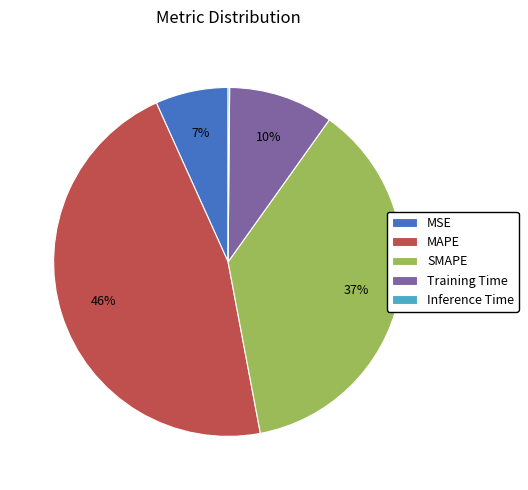

Is there a majority slice in this chart?

No